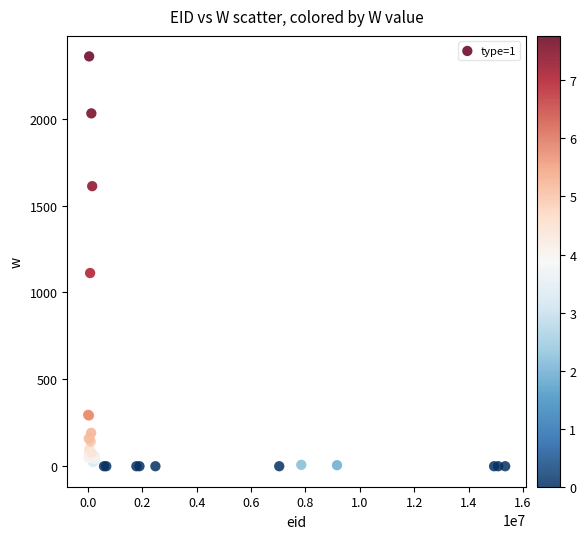

What Y value in the scatter plot is closest to 1179?

1112